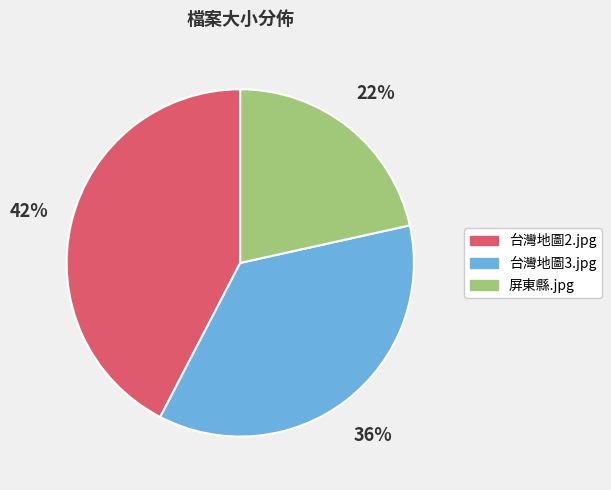

Rank the categories by value from highest to lowest.

台灣地圖2.jpg, 台灣地圖3.jpg, 屏東縣.jpg